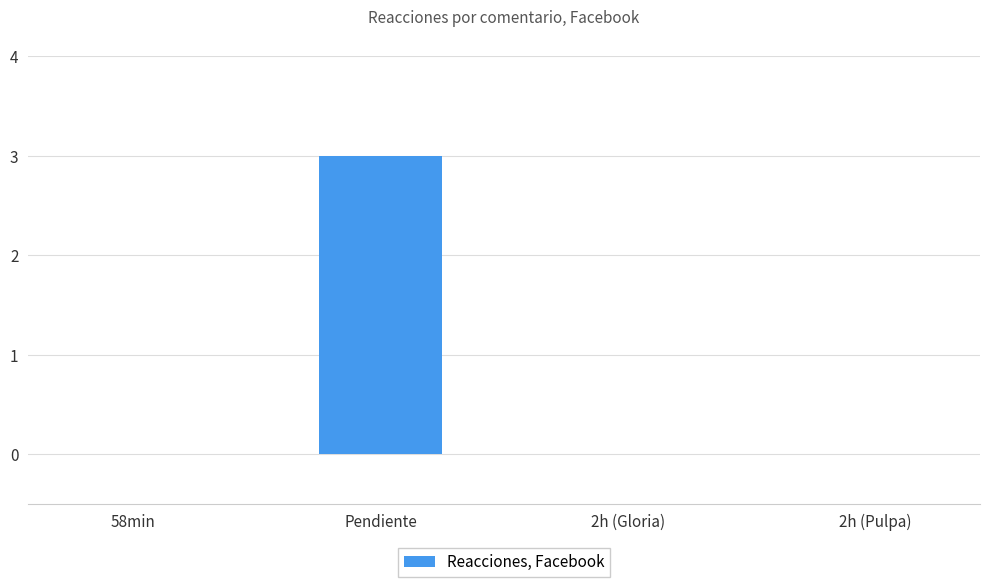

Which has a higher value, 2h (Pulpa) or Pendiente?

Pendiente